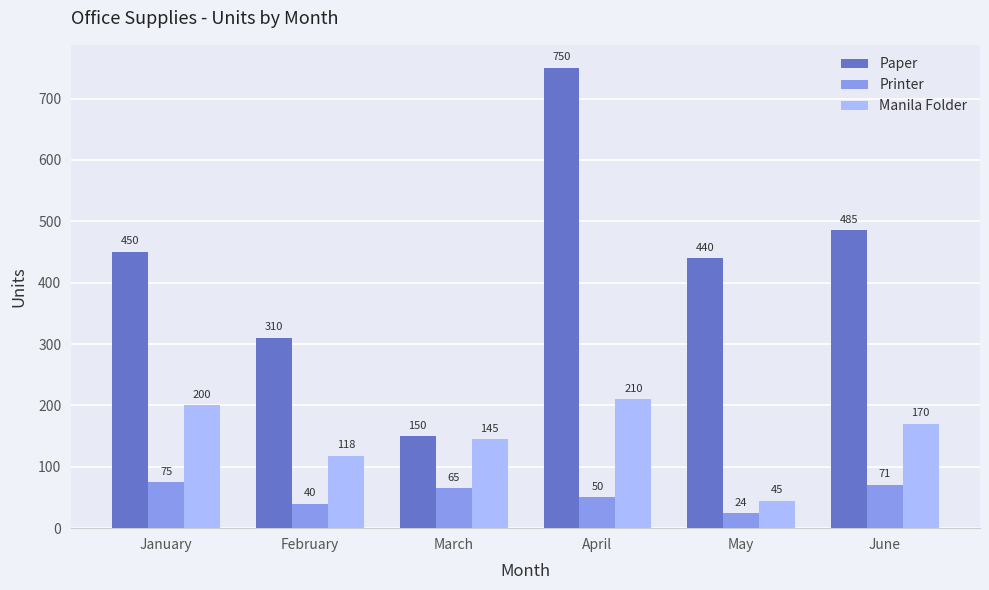

Are the bars horizontal?

No